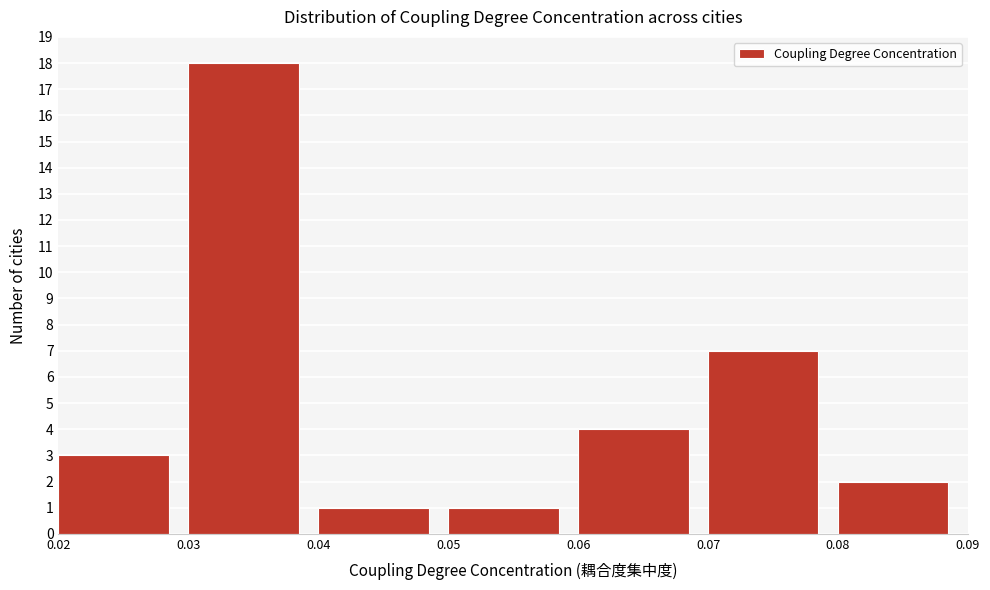

Reading left to right, transcribe this chart: for each bar, give the range it covers on the x-axis and its height. The values are not printed on the chart, so give them approximately, as read against the axis.

0.02 to 0.03: 3
0.03 to 0.04: 18
0.04 to 0.05: 1
0.05 to 0.06: 1
0.06 to 0.07: 4
0.07 to 0.08: 7
0.08 to 0.09: 2